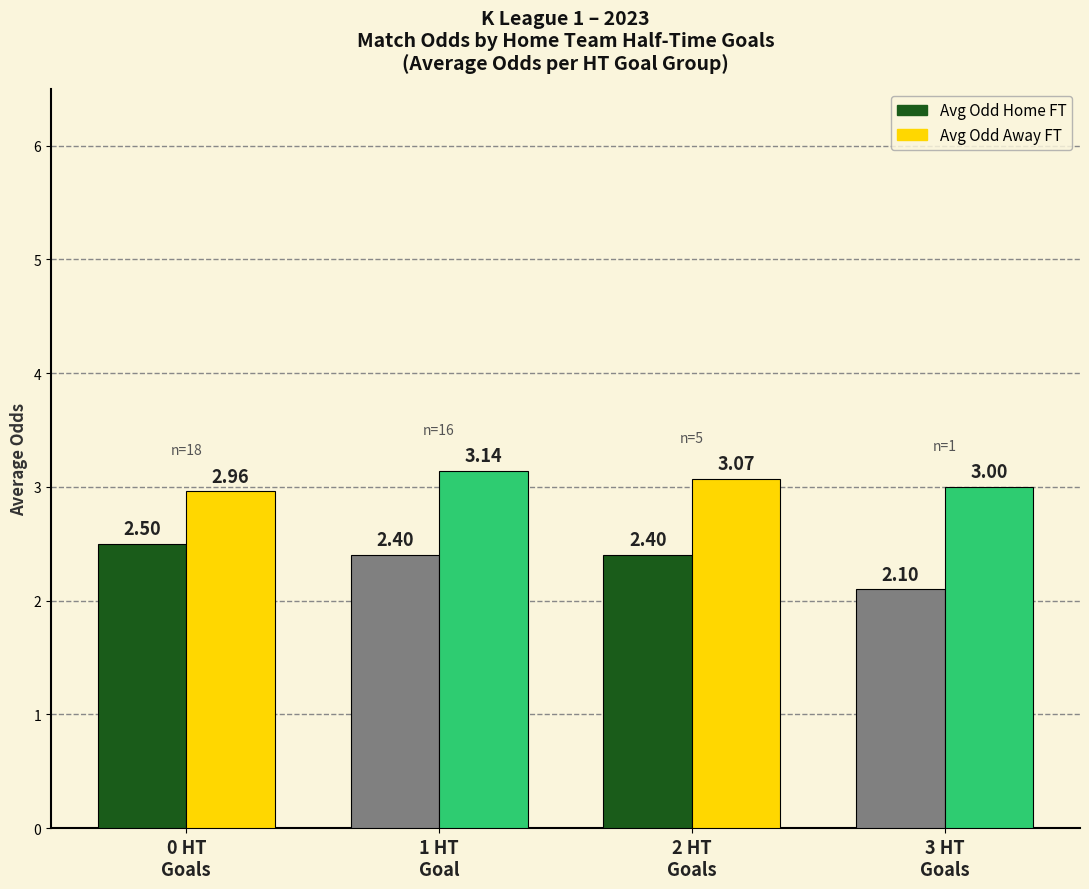

What is the sum of all Avg Odd Home FT values?

9.4